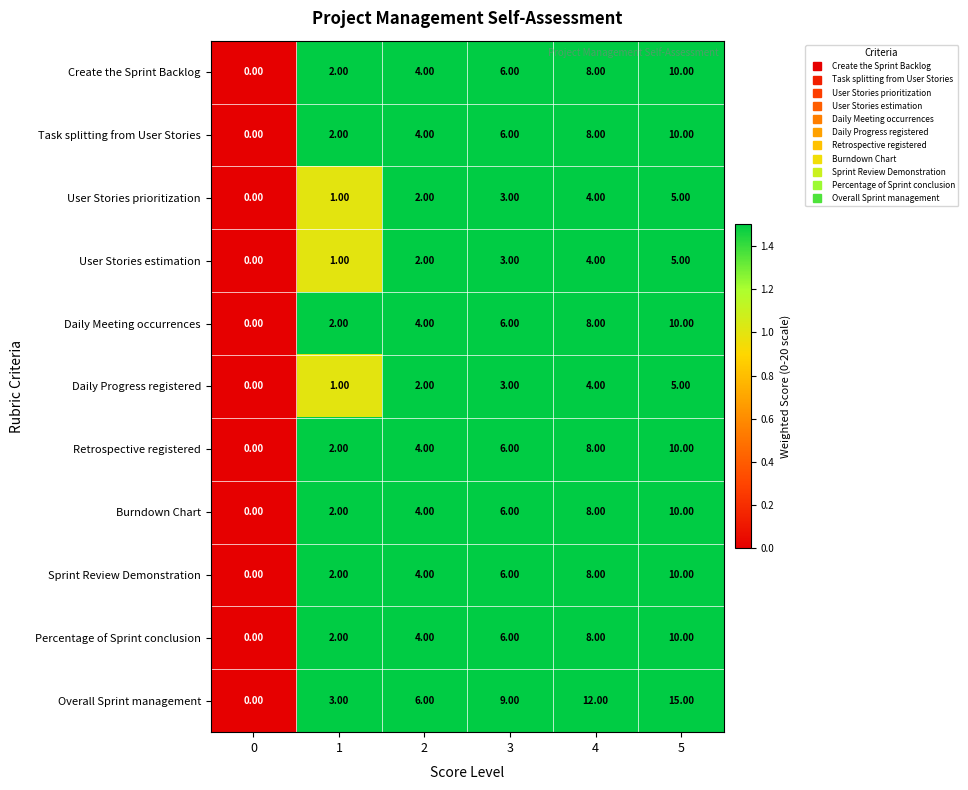

Which series has the largest total across all categories?

Overall Sprint management